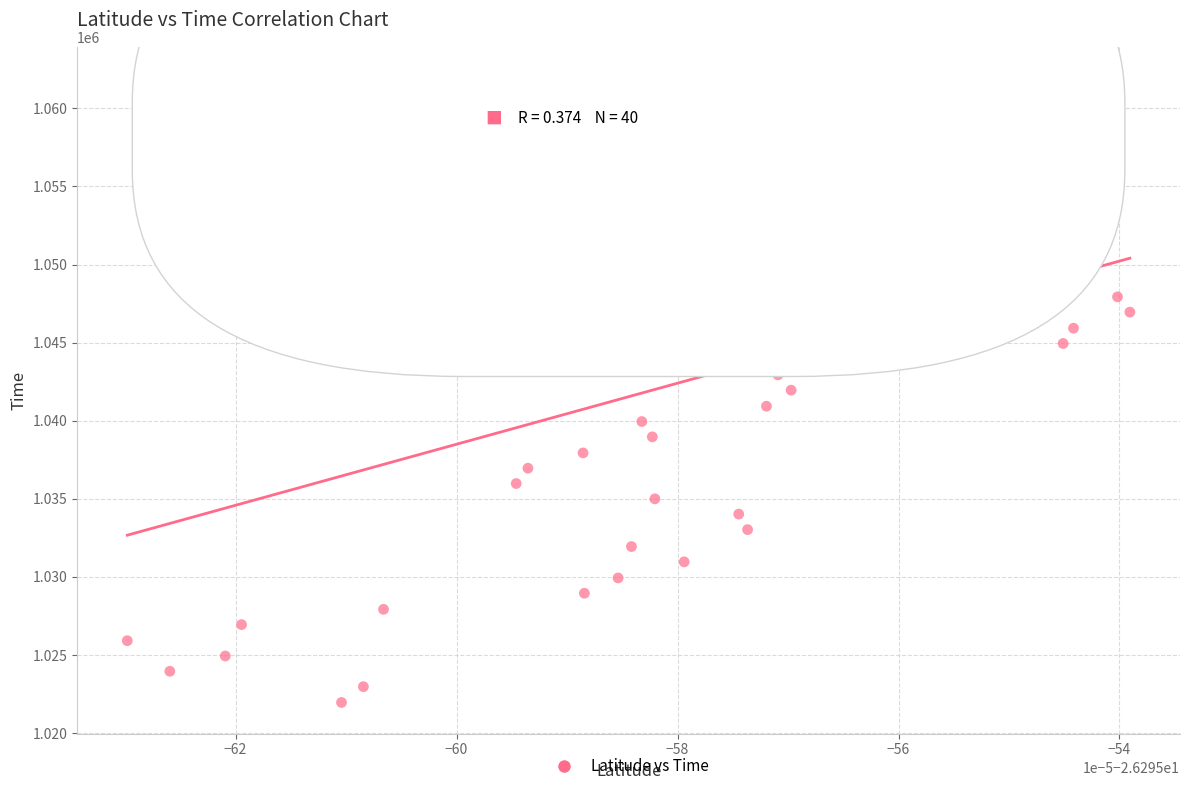

What is the range of Y values (max minus min)?

39980